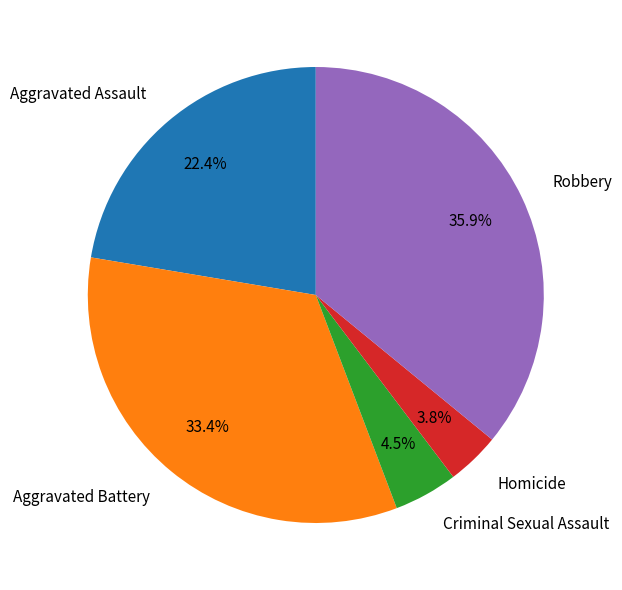

Which category has the smallest portion of the pie?

Homicide